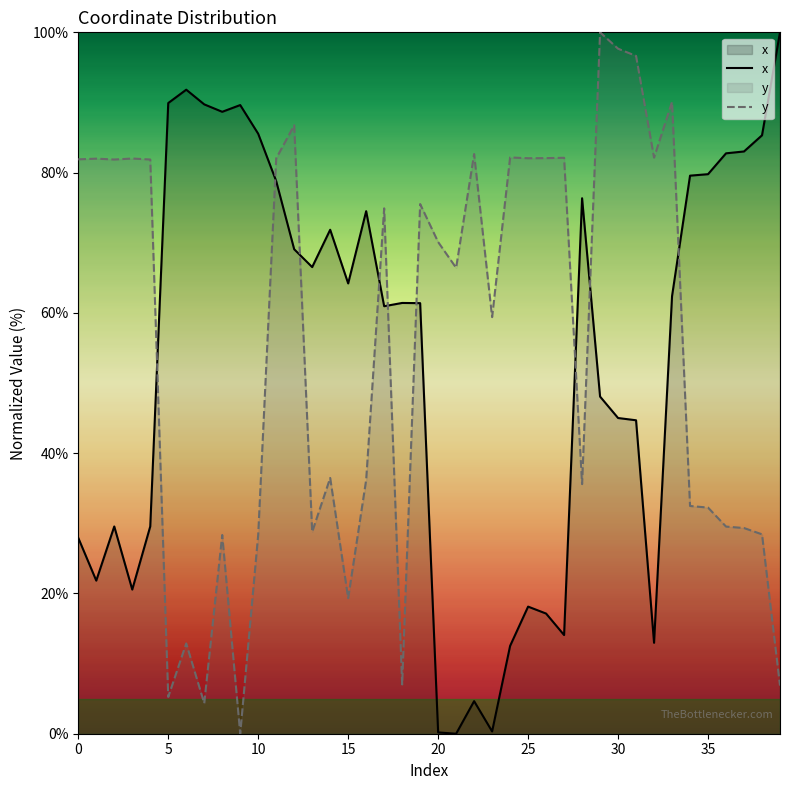

Which series ends up on top after the final intersection of y and x?

x